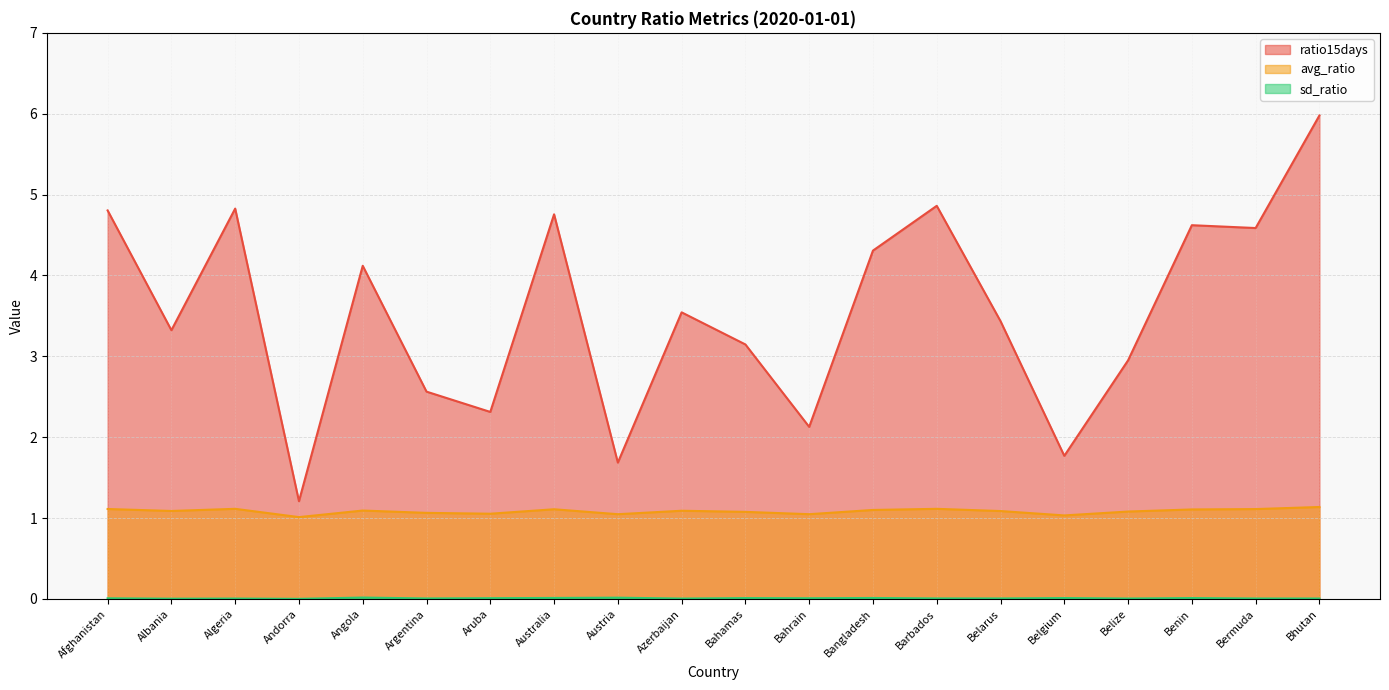

What is the maximum value shown in the chart?

6.0